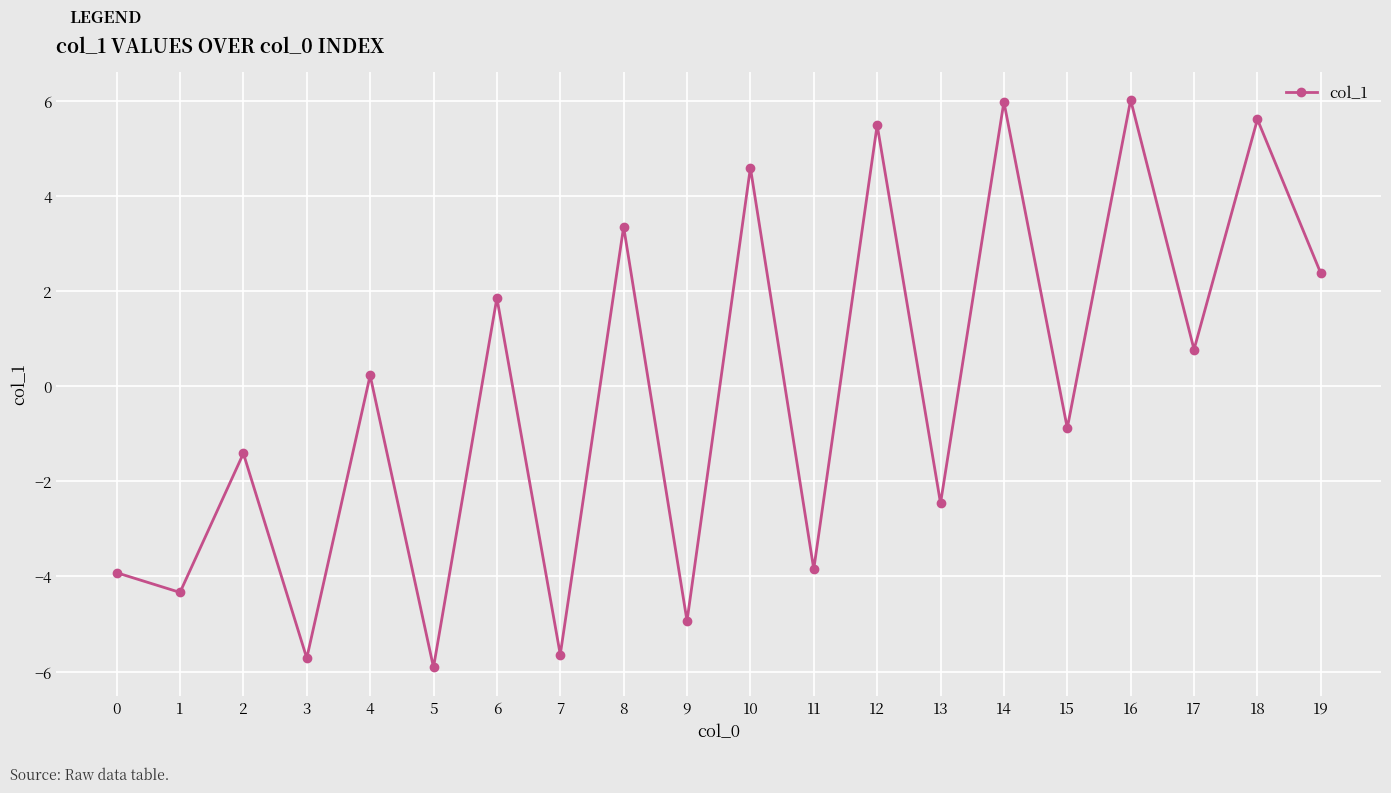

Reading left to right, transcribe all the data shown in this chart.

-3.9	-4.3	-1.4	-5.7	0.2	-5.9	1.9	-5.6	3.3	-4.9	4.6	-3.8	5.5	-2.5	6.0	-0.9	6.0	0.8	5.6	2.4